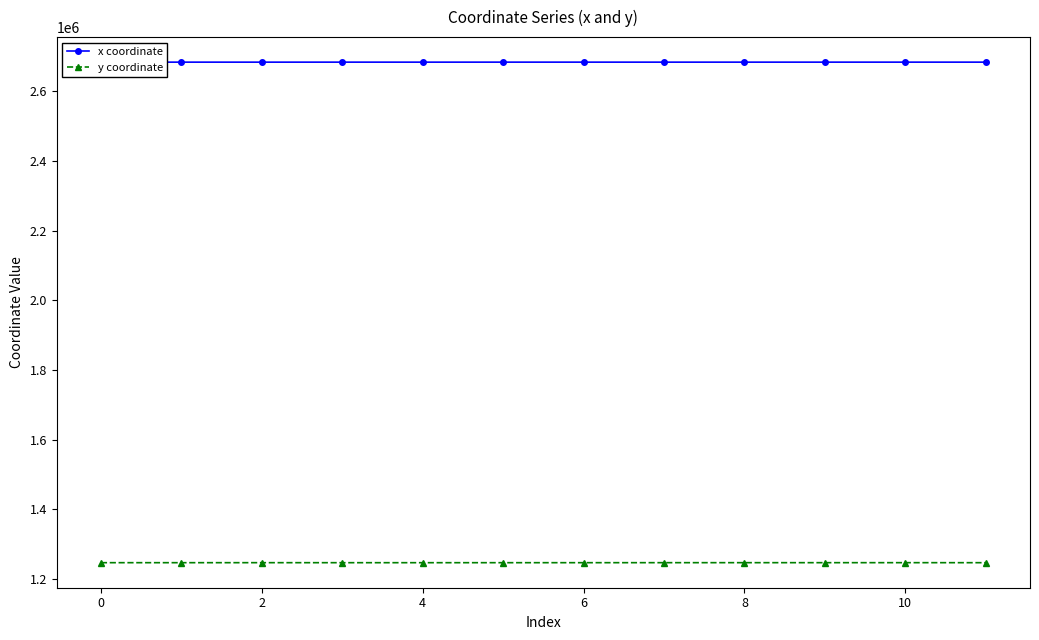

How many data points in x coordinate are above 2684037?

6